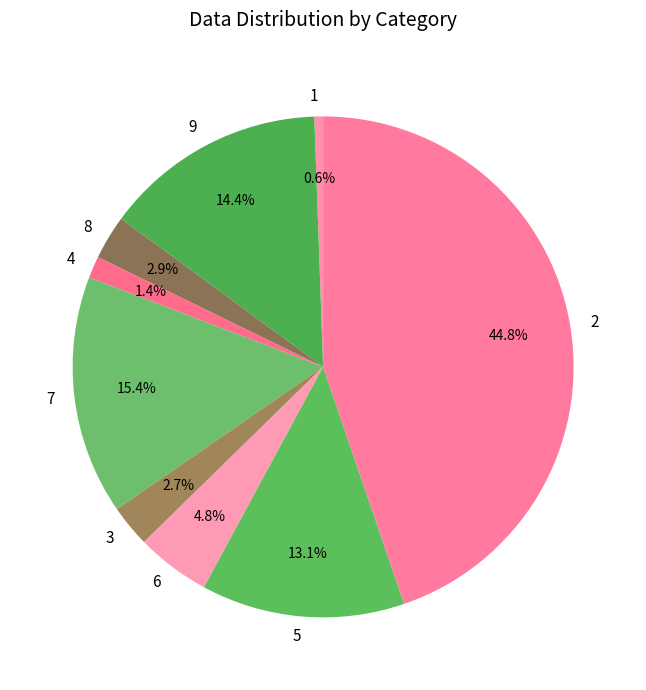

What percentage is the 5 slice, to the nearest percent?

13%